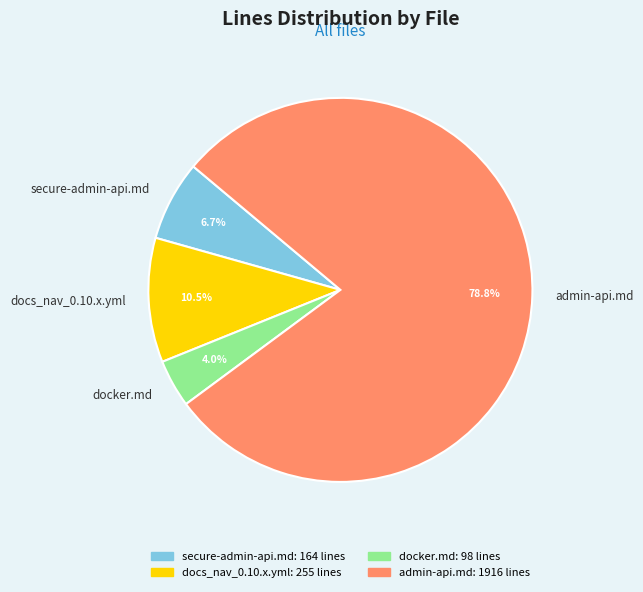

What percentage do admin-api.md and docker.md together represent?

82.8%